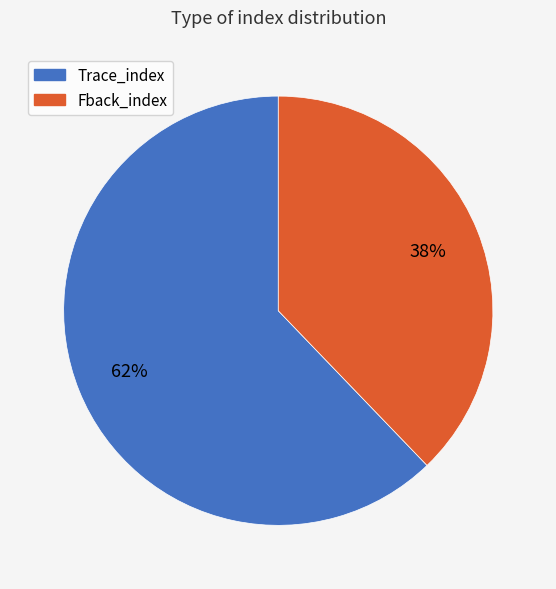

Which slice is the largest?

Trace_index